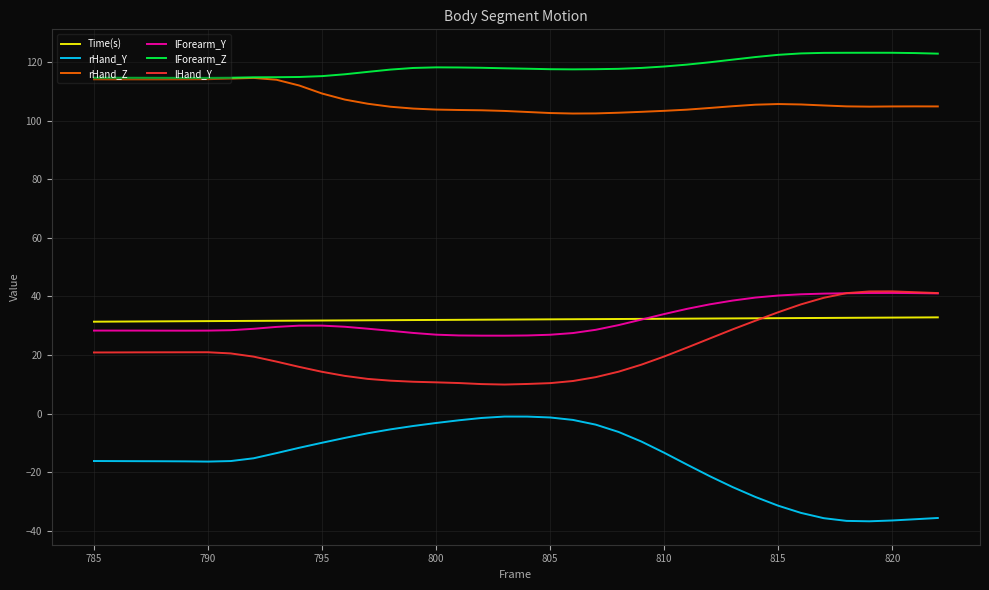

What is the maximum value shown in the chart?

123.1